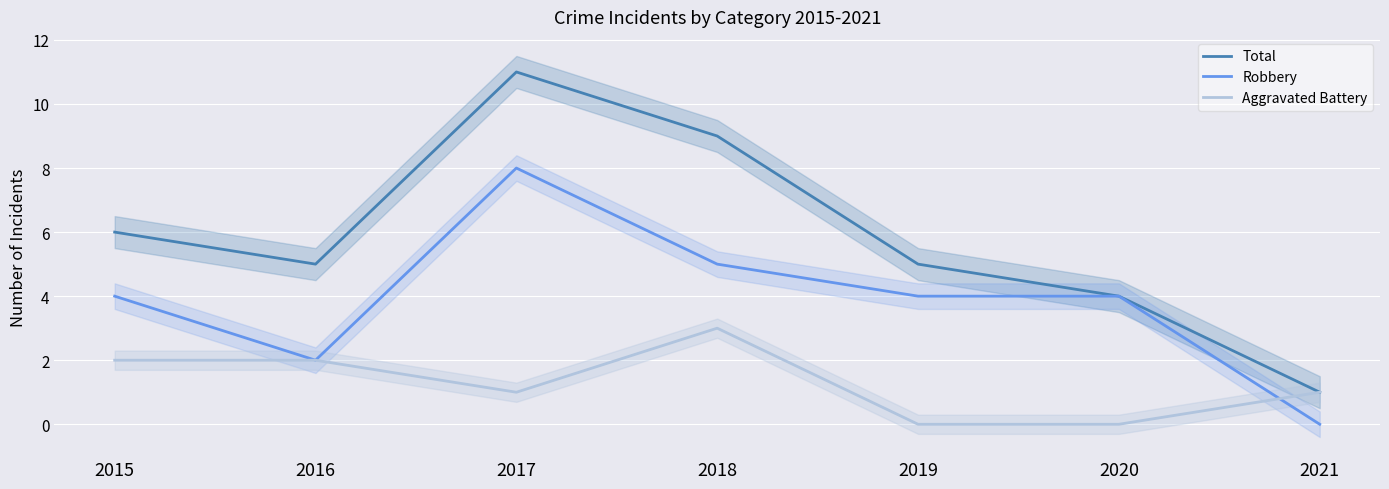

True or false: Total and Aggravated Battery cross at least once.

False